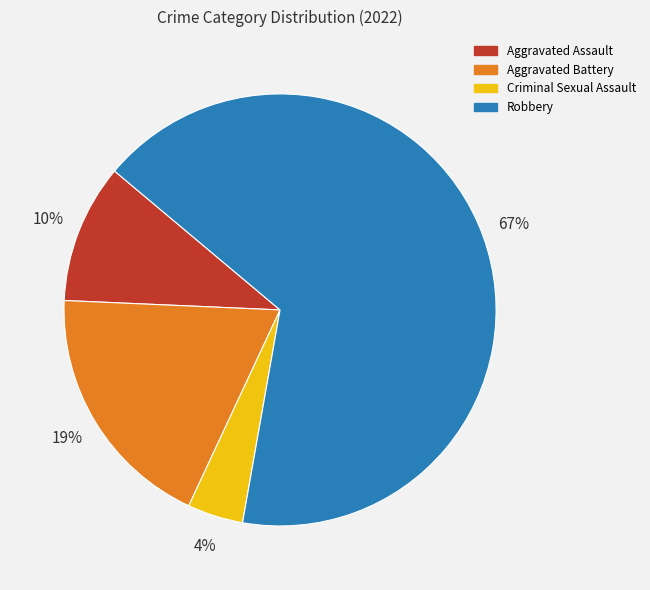

True or false: Aggravated Battery accounts for 11% of the total.

False